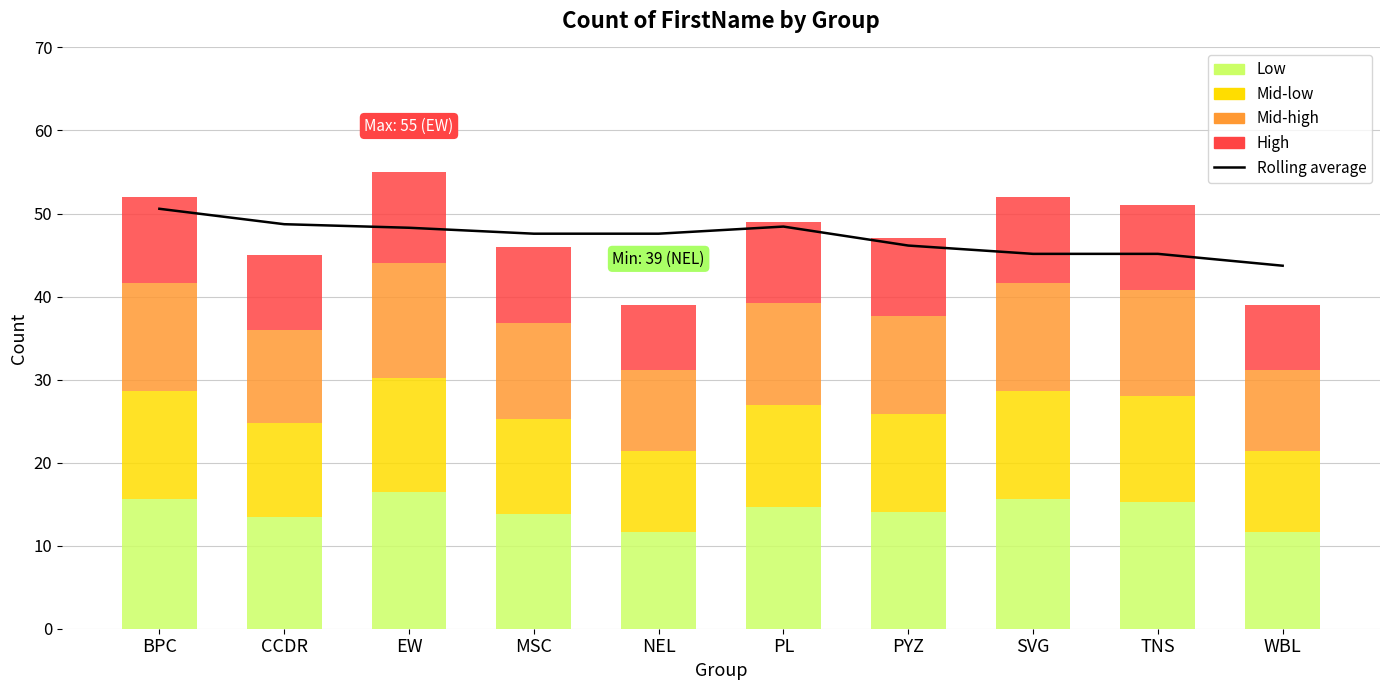

Which series changed the most between BPC and EW?

Rolling average